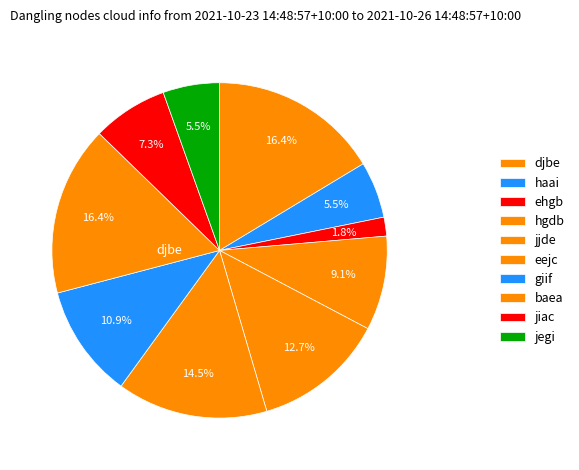

How many slices are in this pie chart?

10